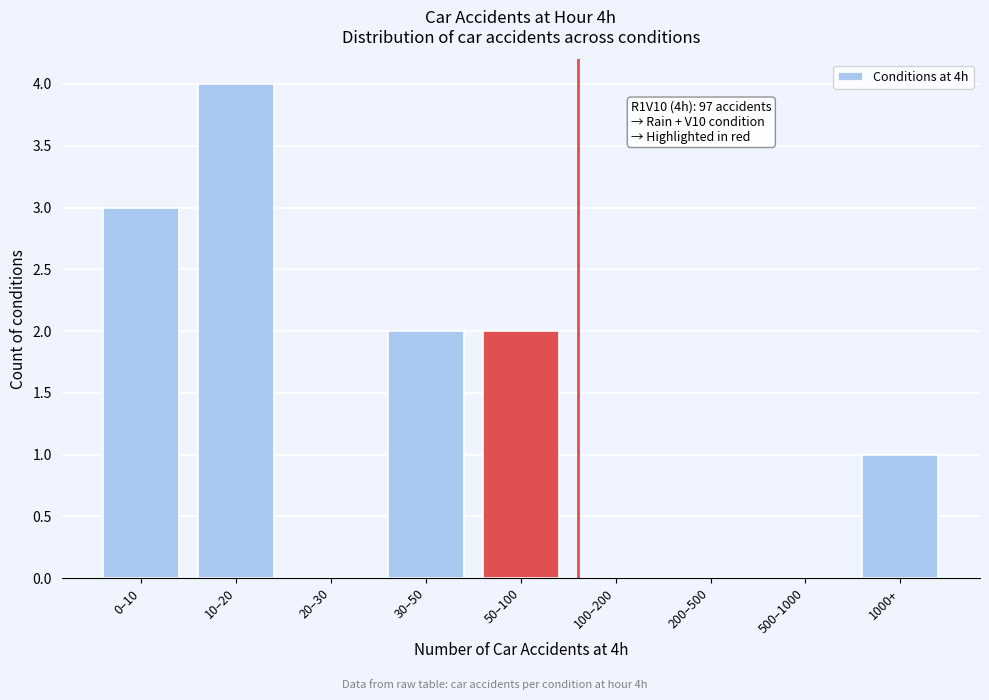

Reading right to left, list all the values displayed in this chart.

1000+=1	500–1000=0	200–500=0	100–200=0	50–100=2	30–50=2	20–30=0	10–20=4	0–10=3